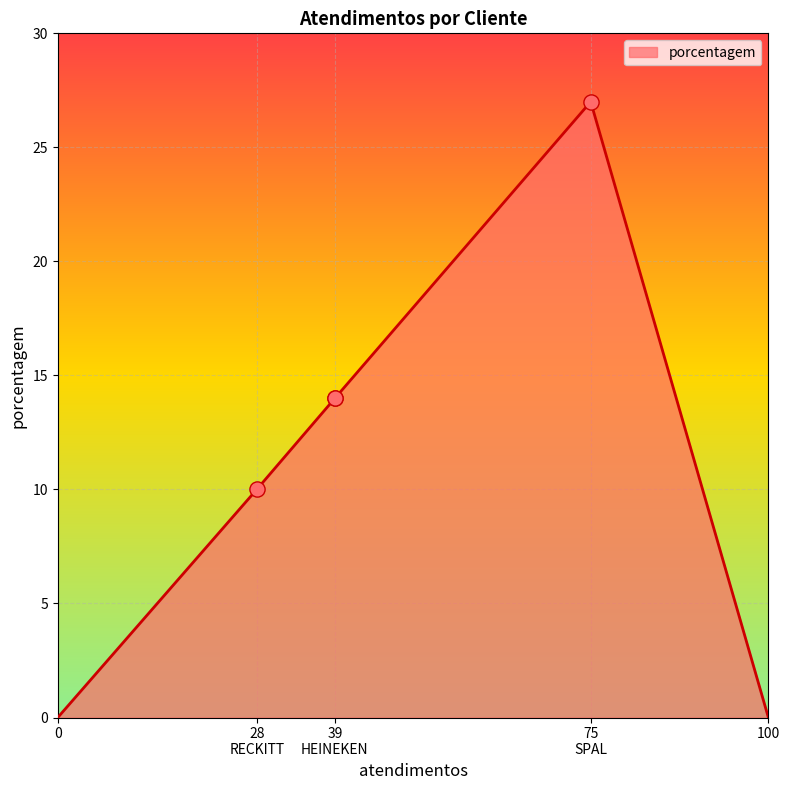

Which has a higher value, SPAL JUNDIAÍ or HEINEKEN?

SPAL JUNDIAÍ